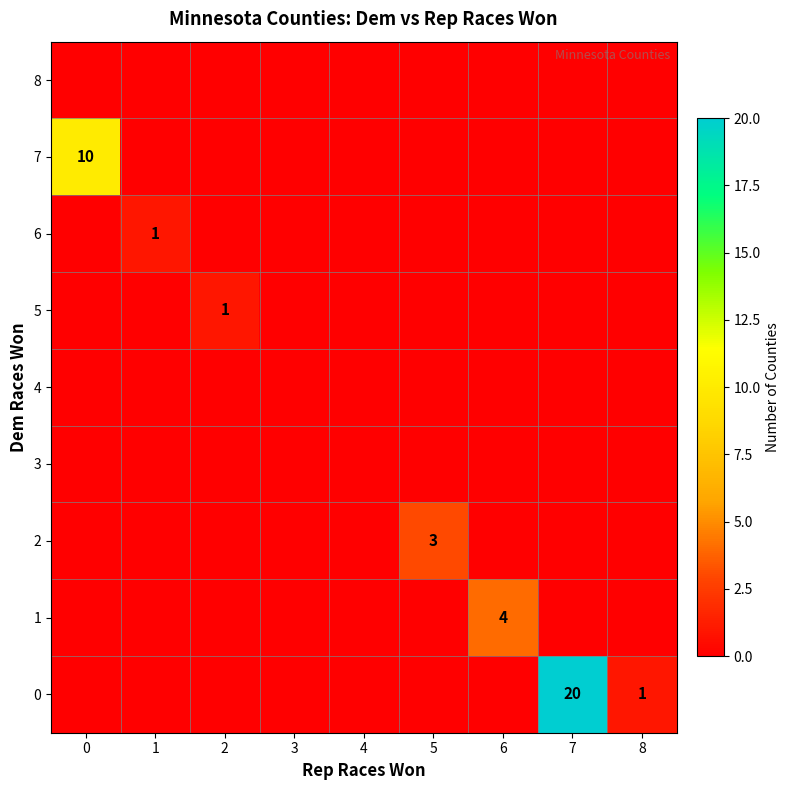

What is the difference between the highest and lowest values at 6?

4